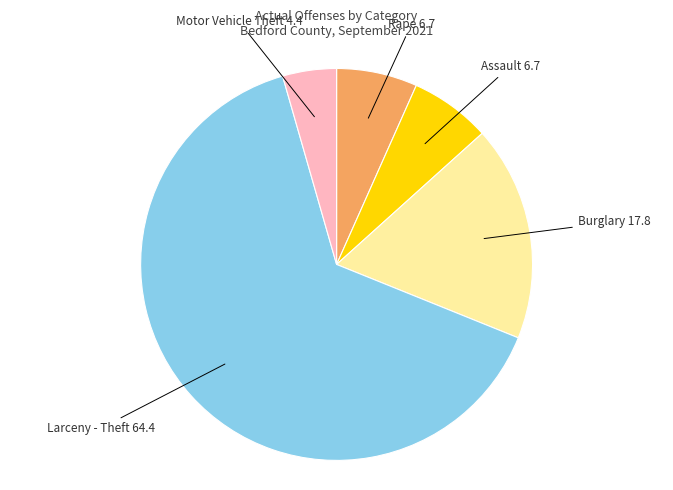

The Larceny - Theft slice represents 50% of the pie. True or false?

False